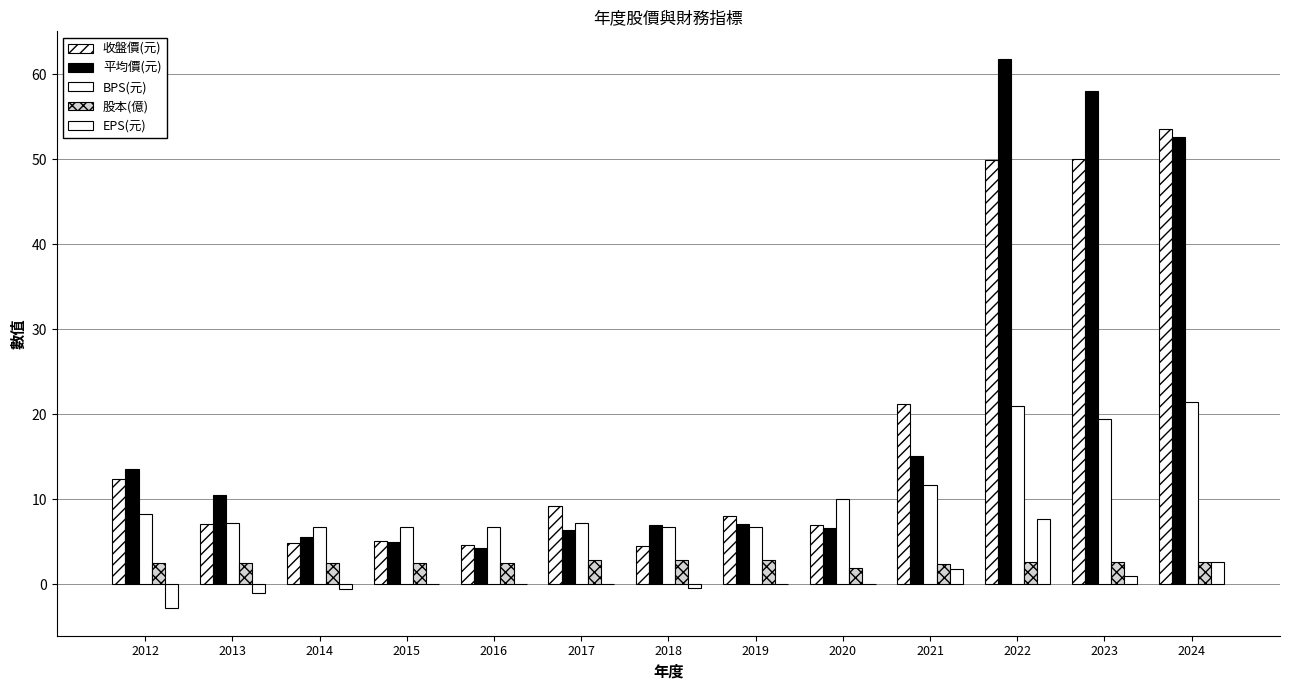

Which series has the largest range (max minus min)?

平均價(元)